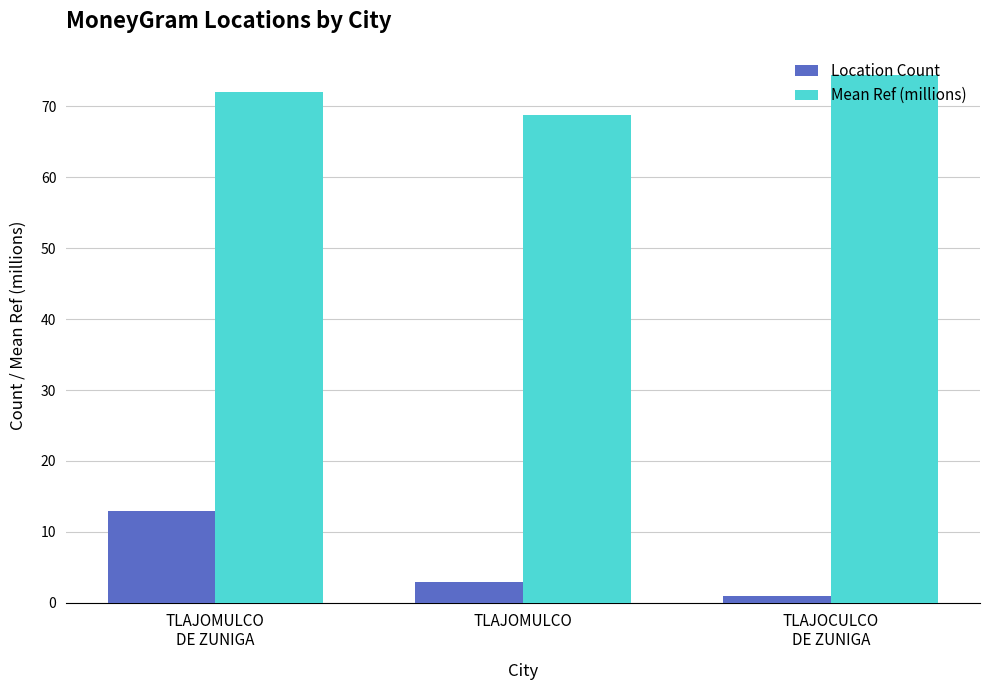

Rank the categories by Location Count value from lowest to highest.

TLAJOCULCO
DE ZUNIGA, TLAJOMULCO, TLAJOMULCO
DE ZUNIGA